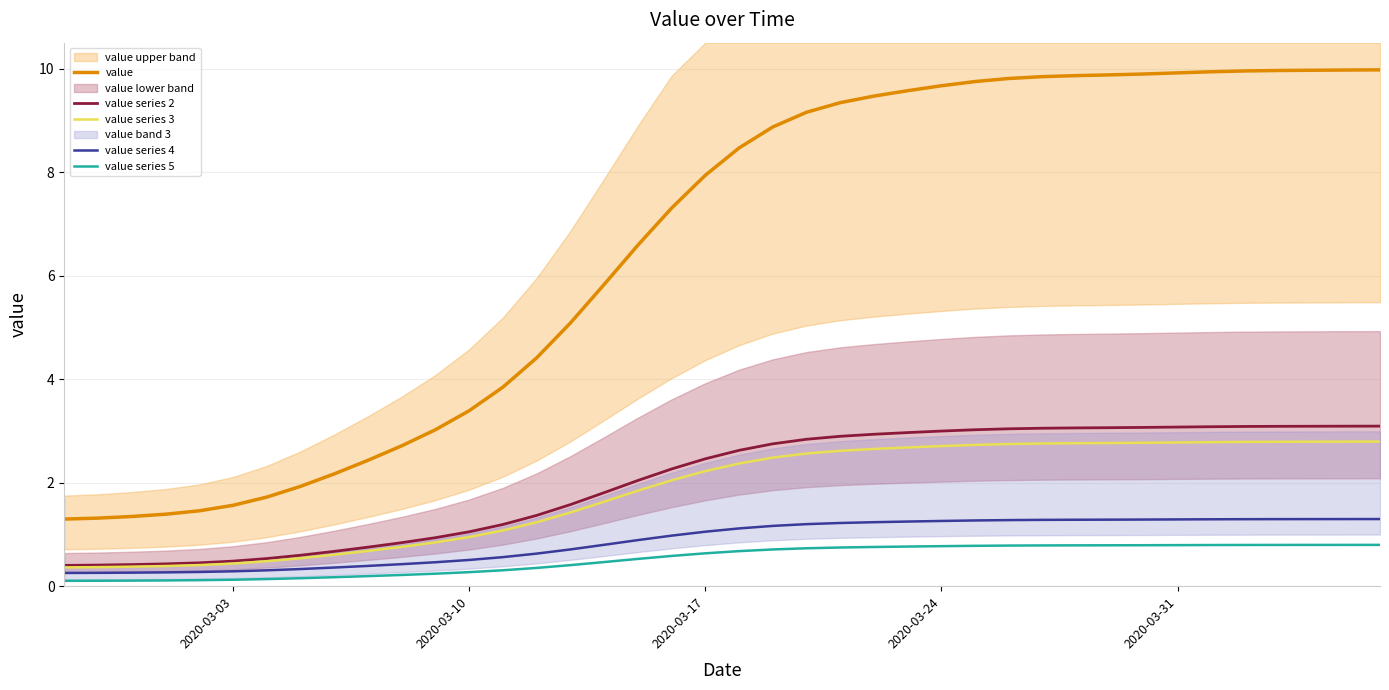

The value of value series 2 at 2020-03-03 is 0.5. True or false?

True